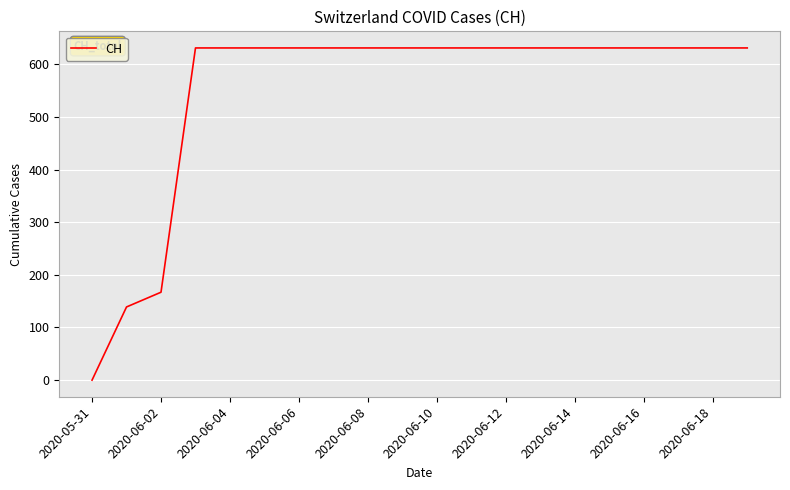

What is the difference between the maximum and minimum values?

631